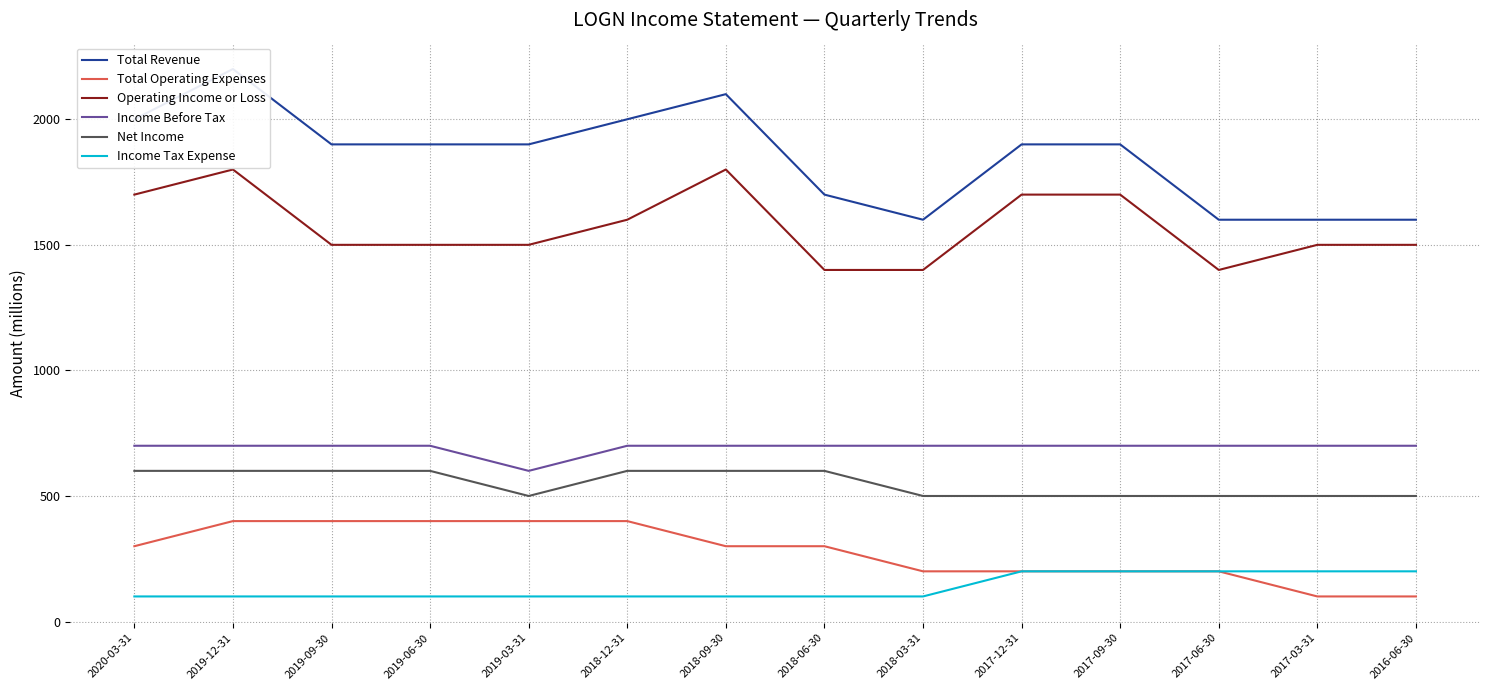

Which series has the largest total across all categories?

Total Revenue